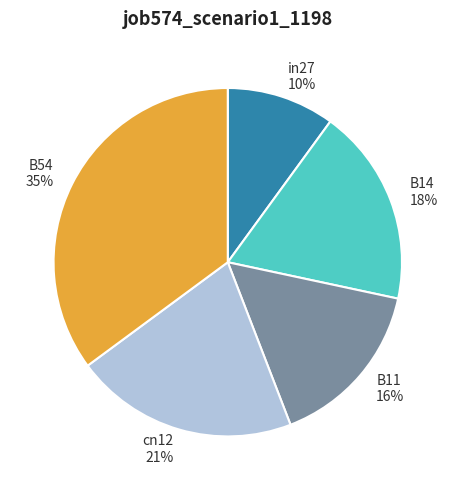

The B14 slice represents 32% of the pie. True or false?

False